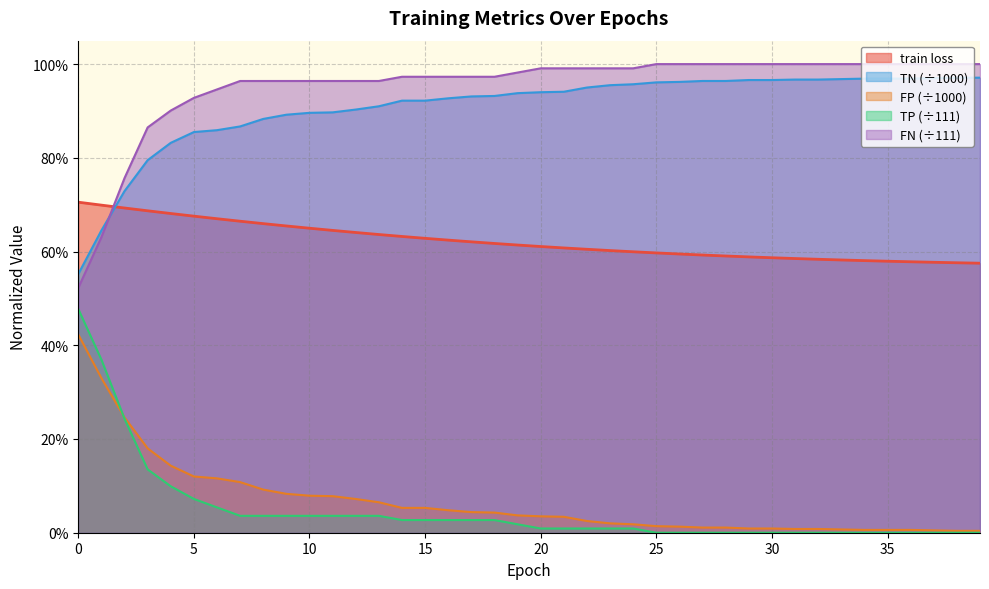

Does the chart display data point markers on the line(s)?

No